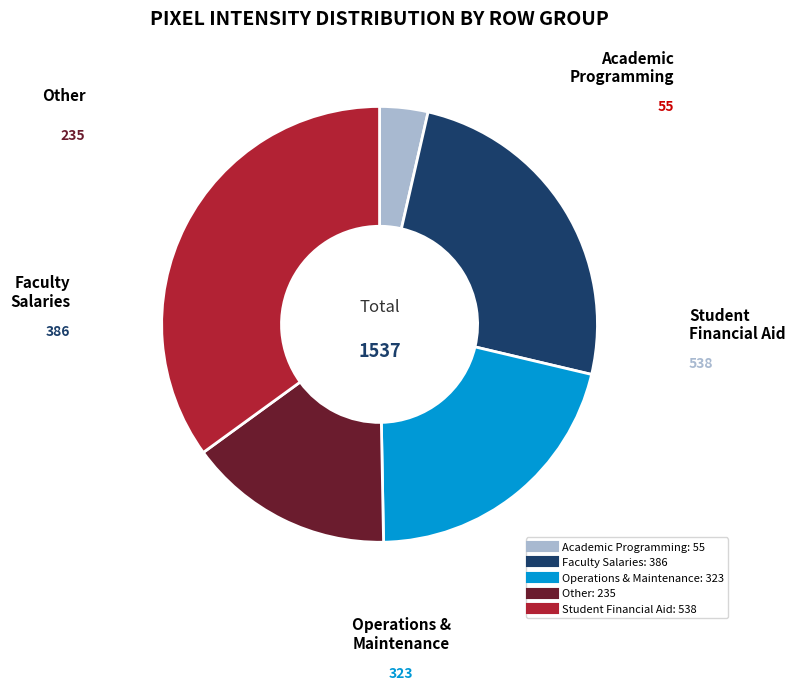

Is there a majority slice in this chart?

No